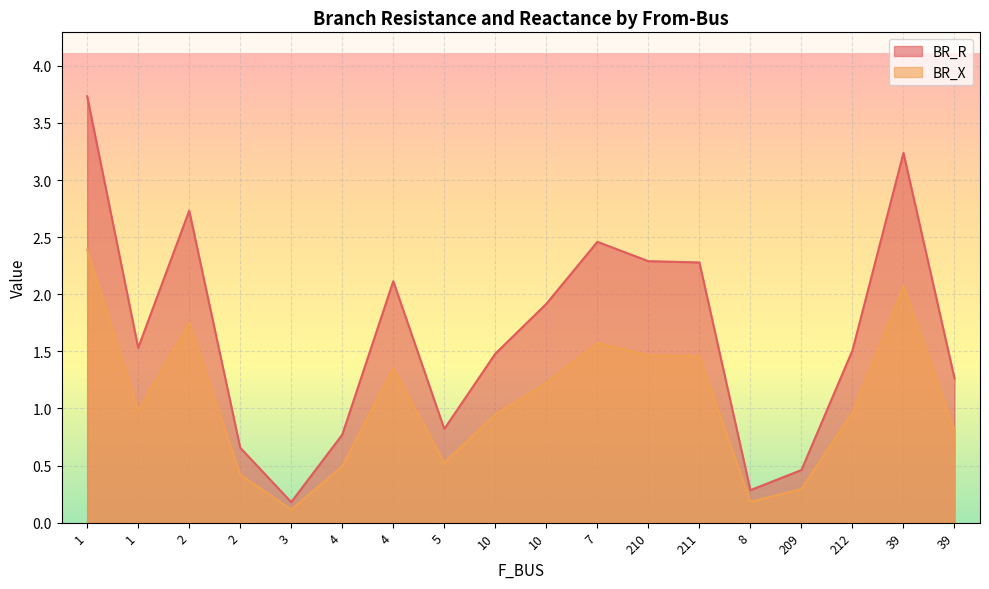

True or false: BR_X has a value of 0.4 at 2.

True